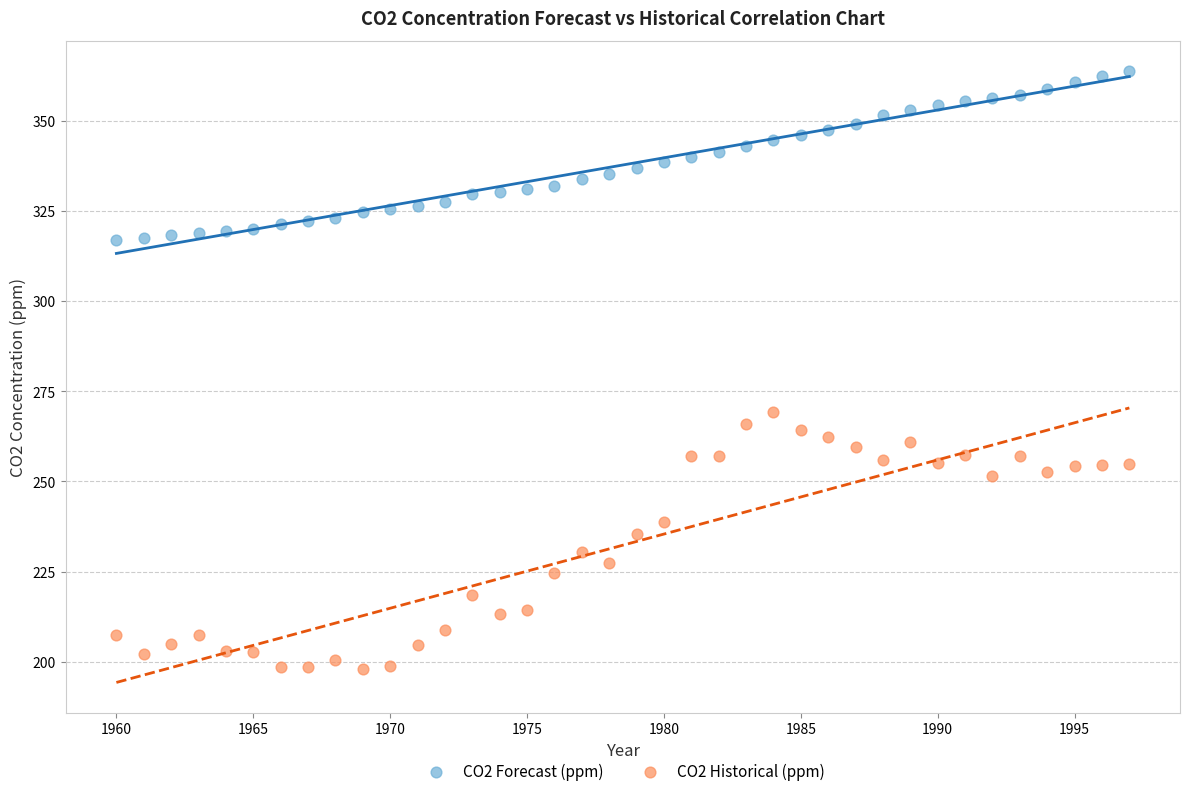

Across all series, what Y value is closest to 280?

269.4